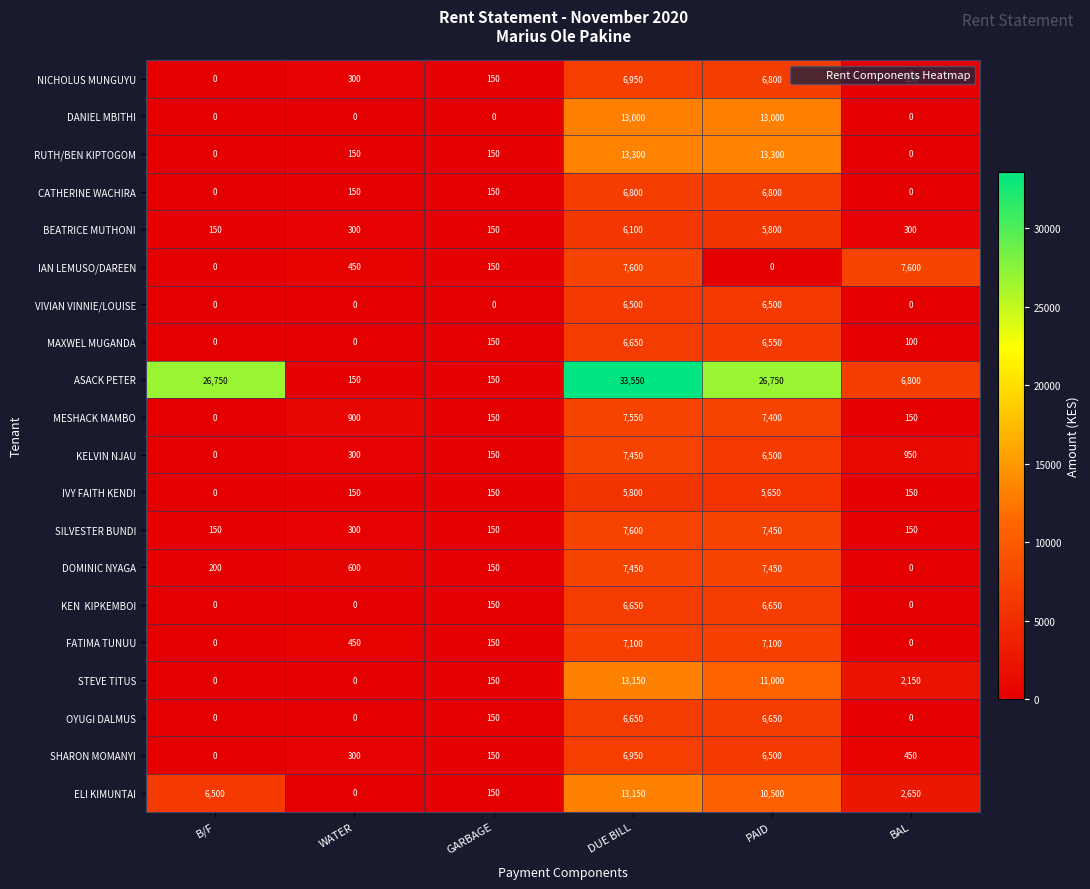

Which series has the largest total across all categories?

ASACK PETER